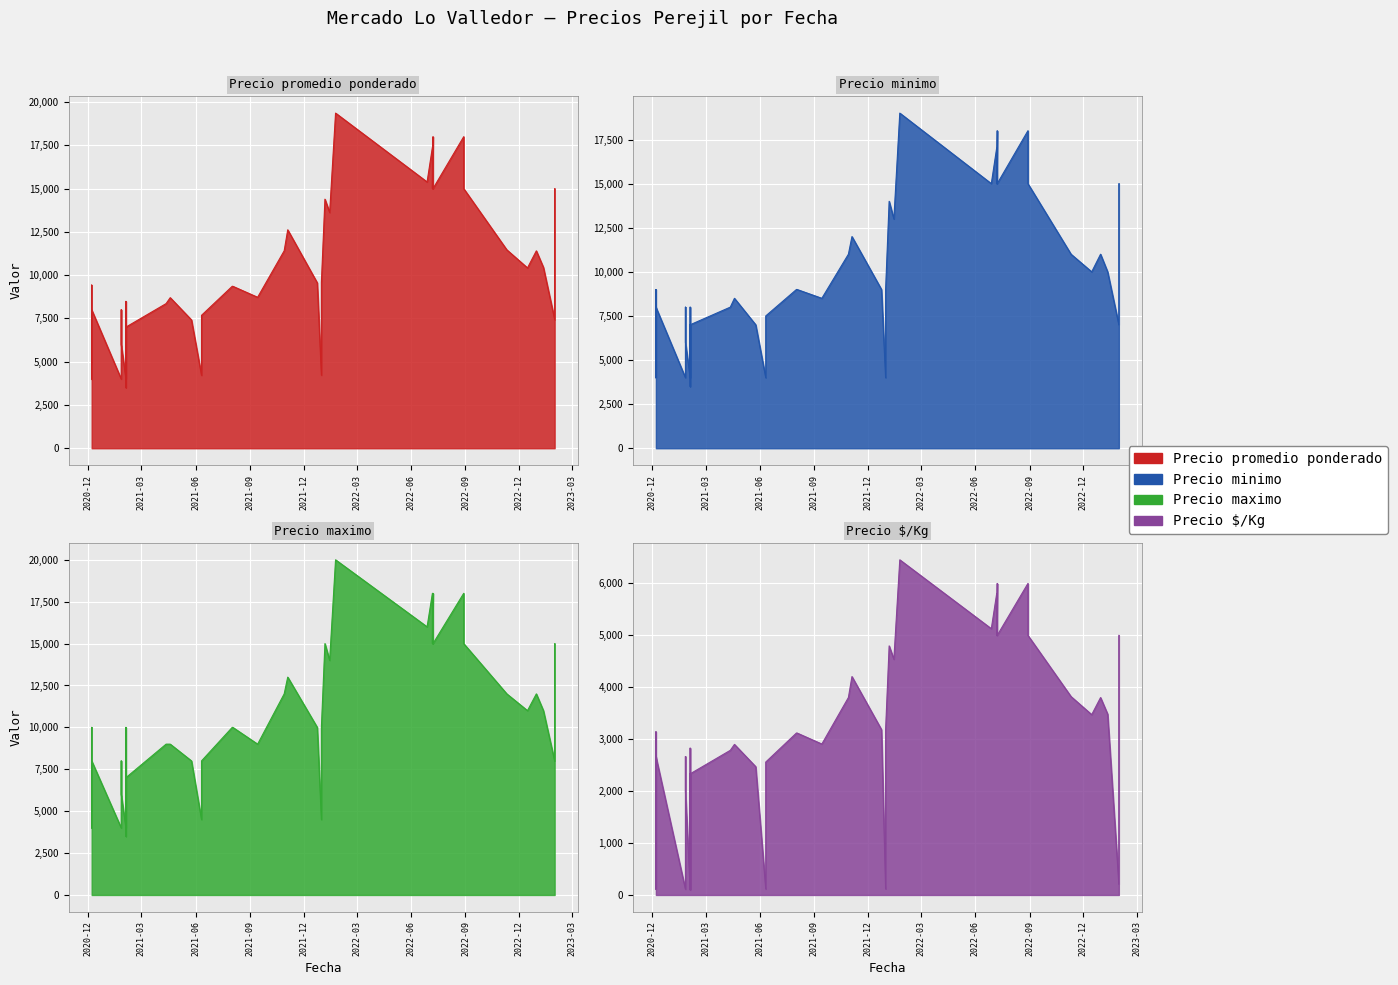

True or false: Precio maximo and Precio promedio ponderado intersect in this chart.

False